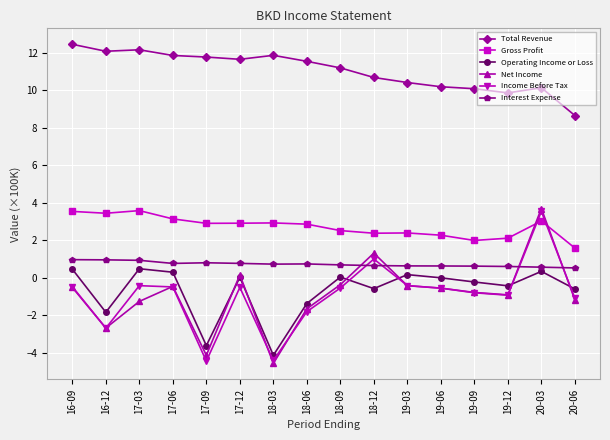

True or false: Net Income and Total Revenue intersect in this chart.

False